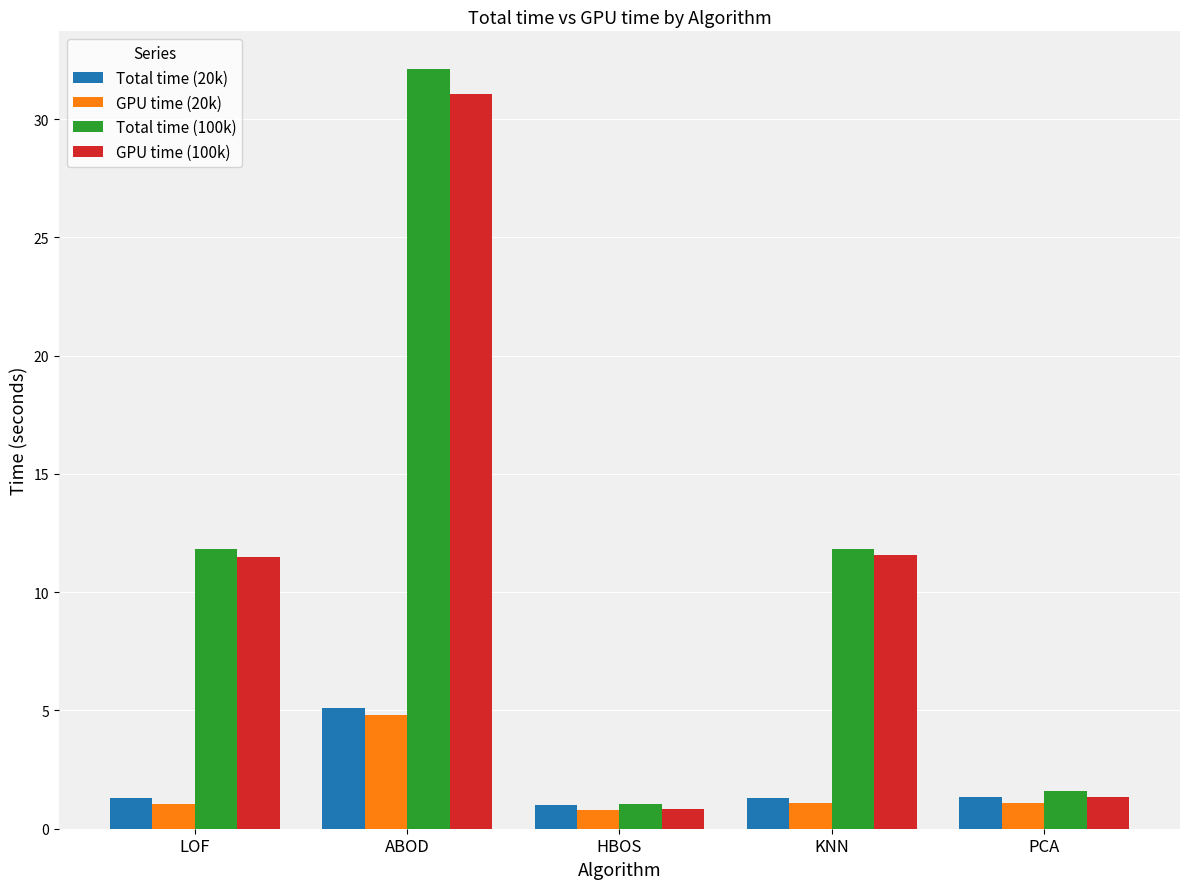

What is the value of the Total time (100k) bar at the 5th from the left?

1.6